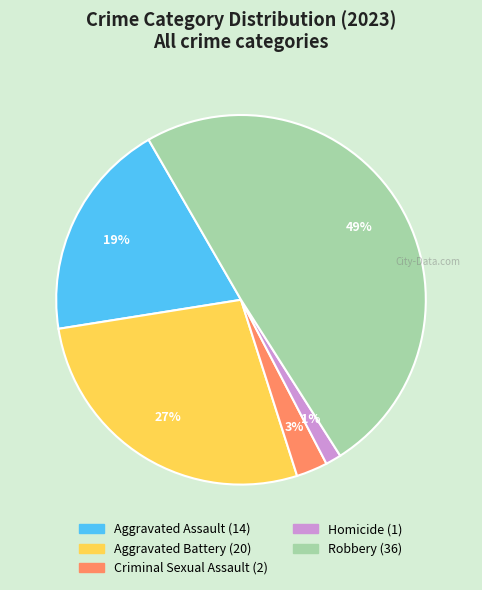

What is the smallest slice in the pie chart?

Homicide